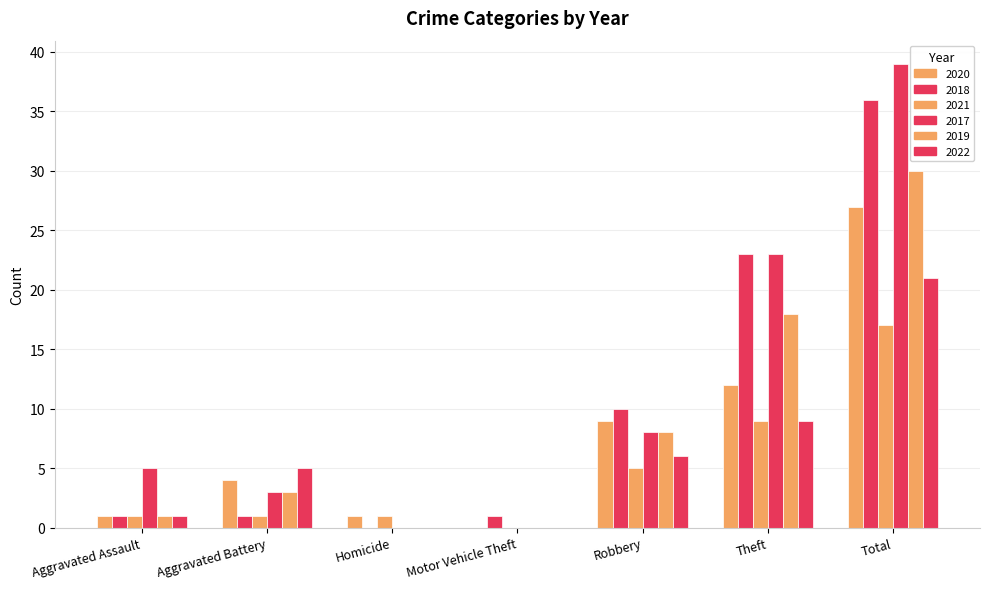

How many categories are shown in the chart?

7